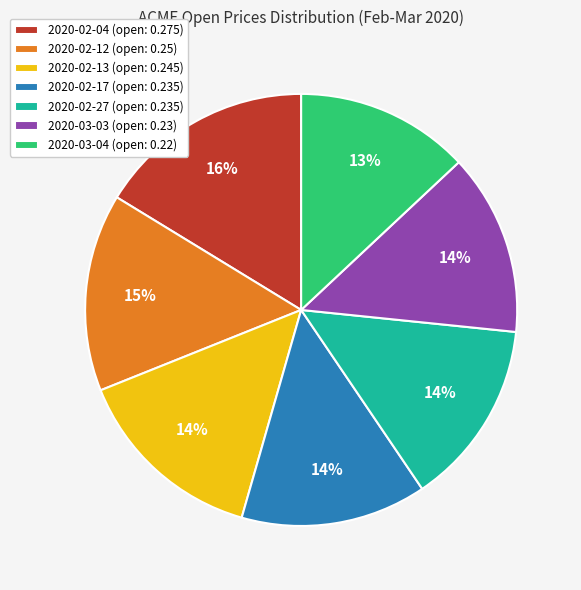

What percentage is the 2020-02-13 (open: 0.245) slice, to the nearest percent?

14%